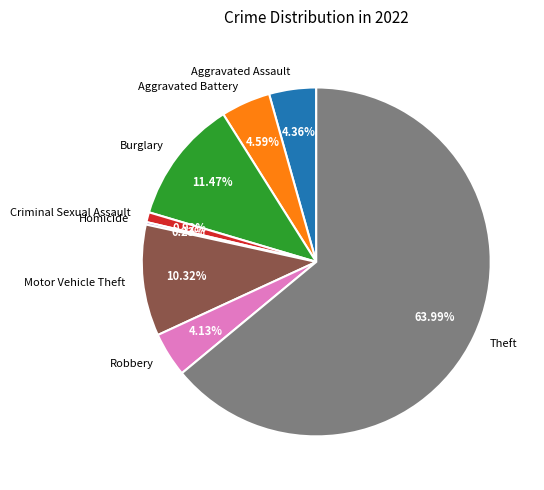

To the nearest percent, what is the combined percentage of Aggravated Battery and Burglary?

16%